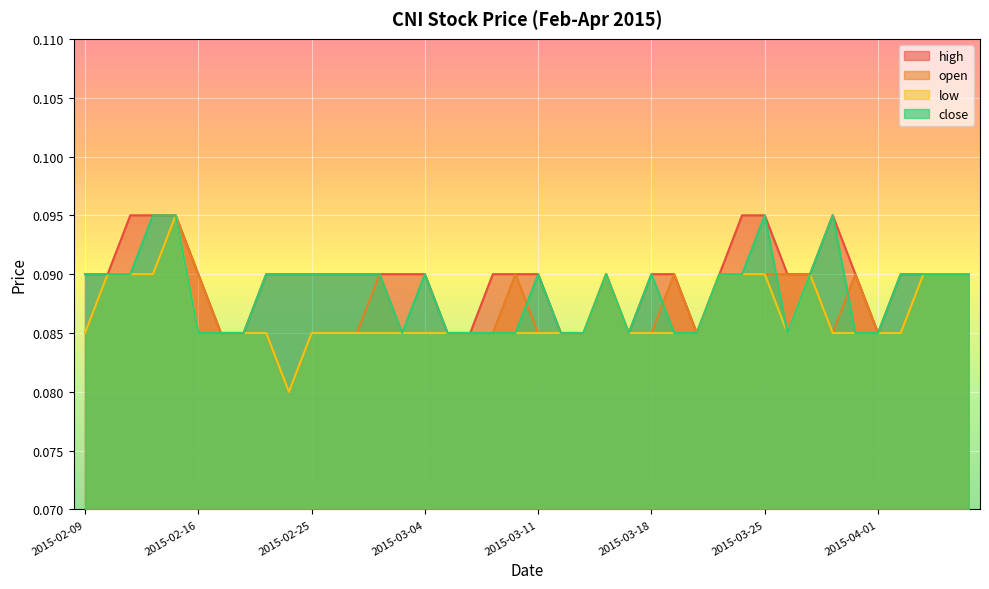

What is the approximate value of high at 2015-02-13?

0.1